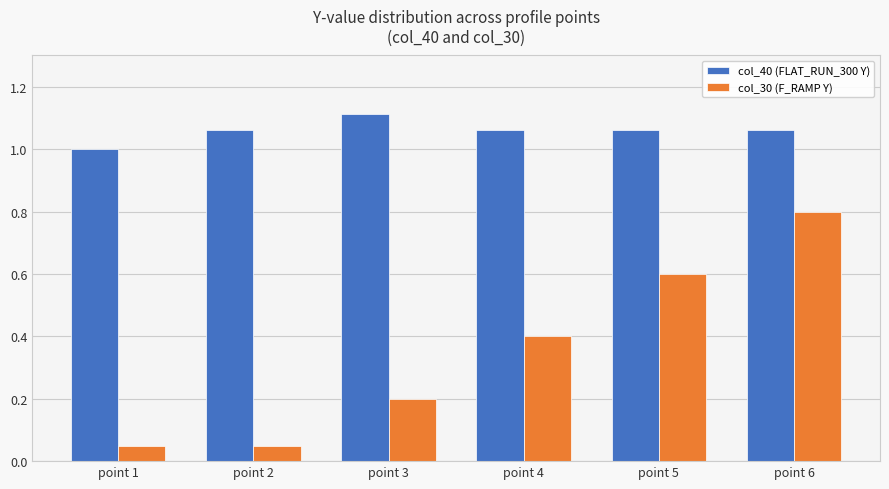

How many bars are there in total?

12